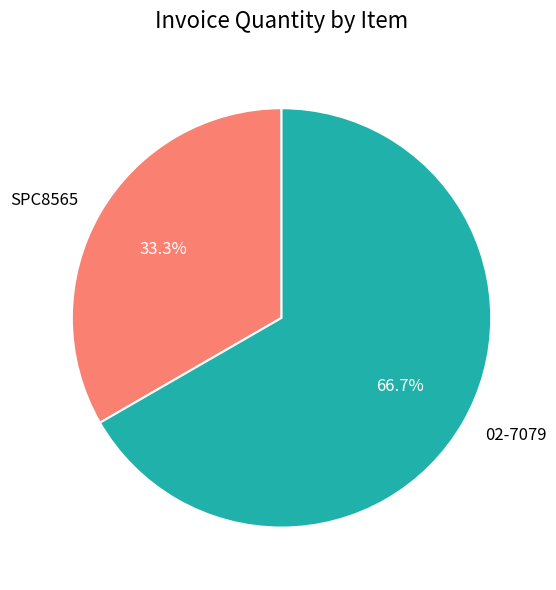

Approximately how many times larger is the value at SPC8565 compared to 02-7079?

0.5